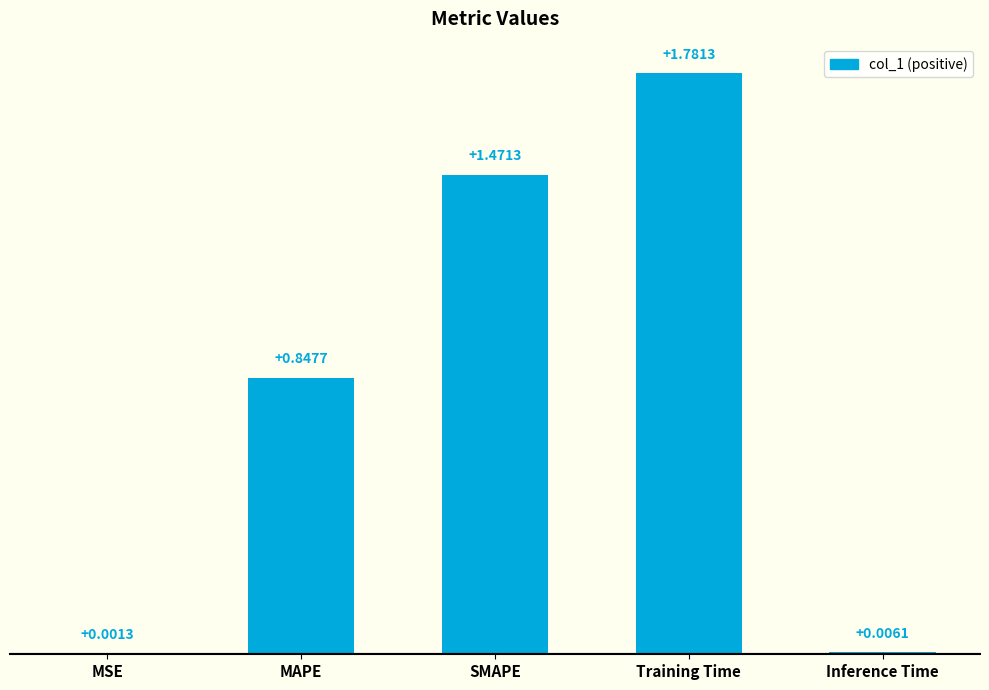

Which label corresponds to the largest value in the chart?

Training Time